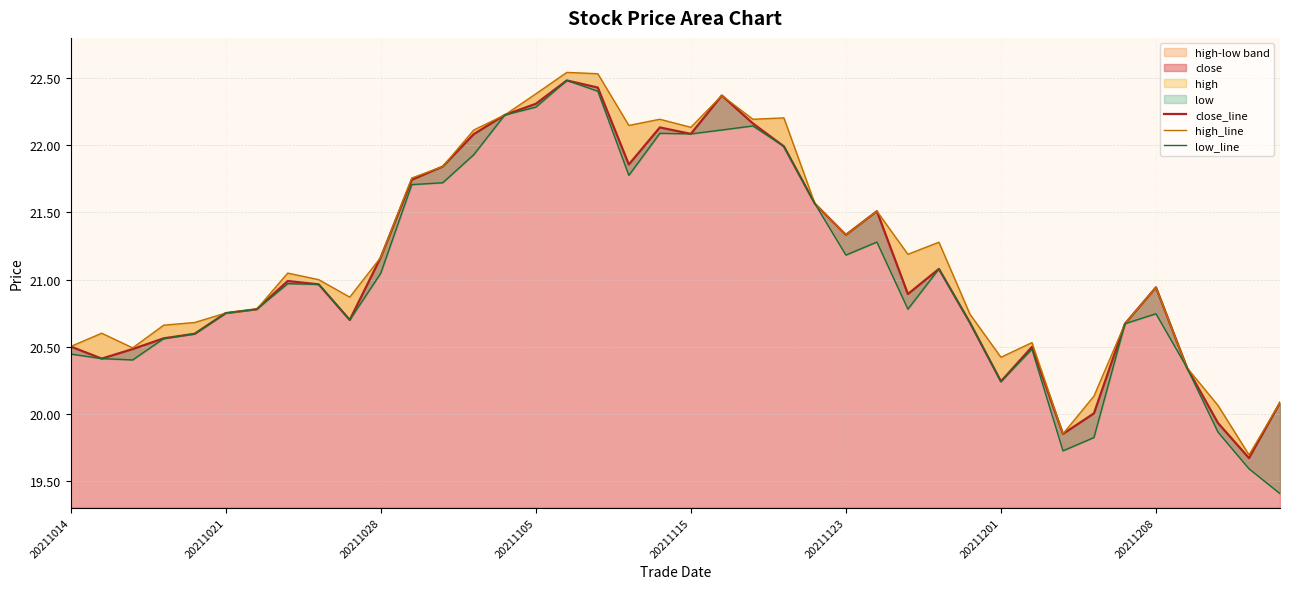

What position from the left is 19?

20